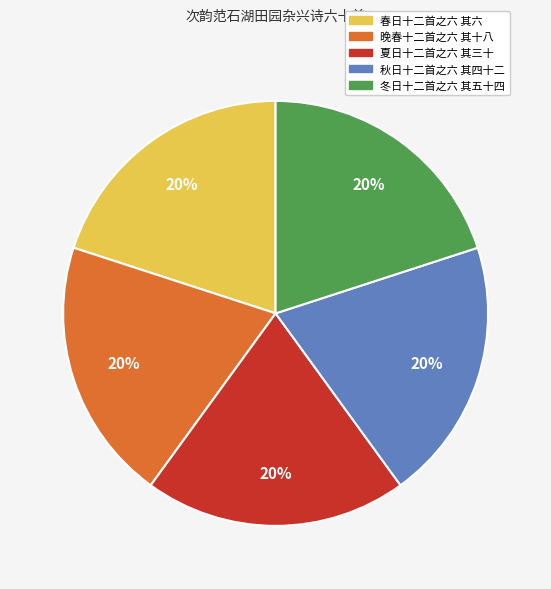

To the nearest percent, what percentage of the pie is 春日十二首之六 其六?

20%